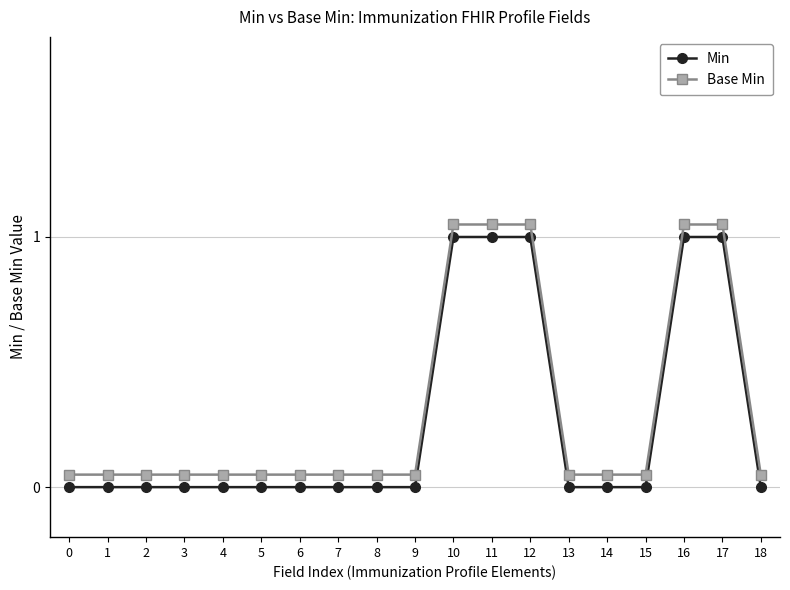

Is it true that Min equals 1.4 at 11?

False